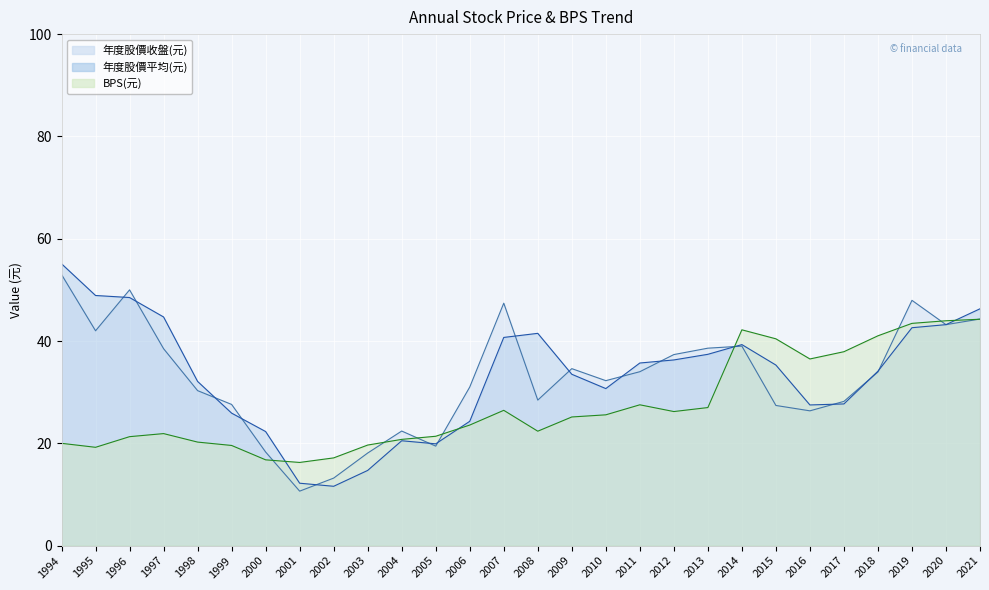

What is the minimum value for BPS(元)?

16.3